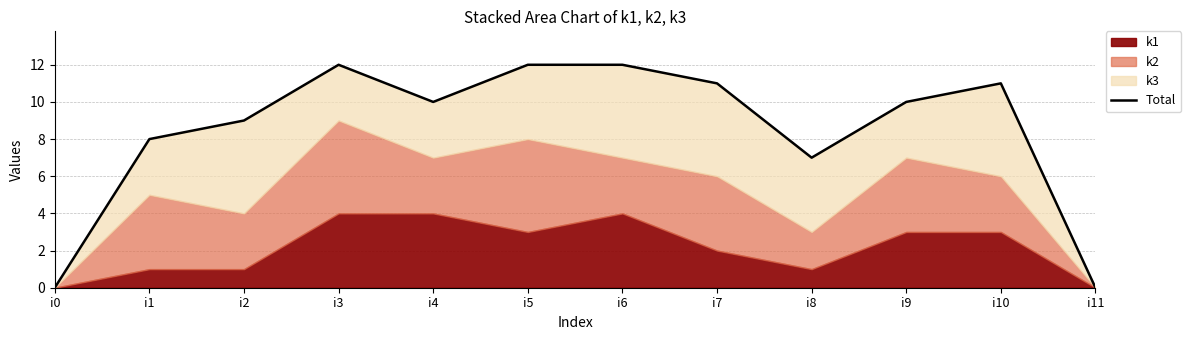

Where is the data nearest to the value 6?

i8